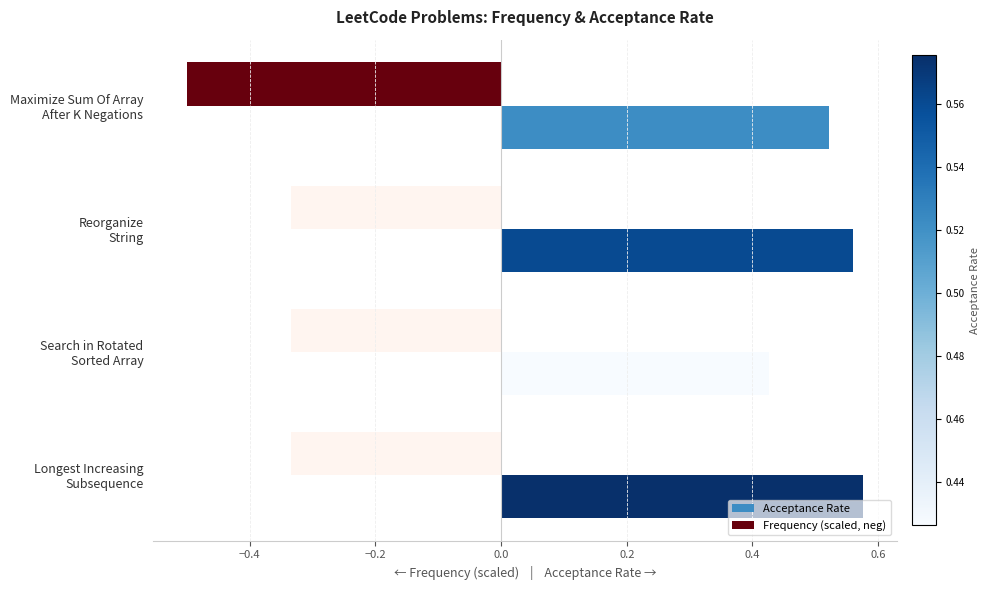

At how many categories does at least one series exceed 0?

4